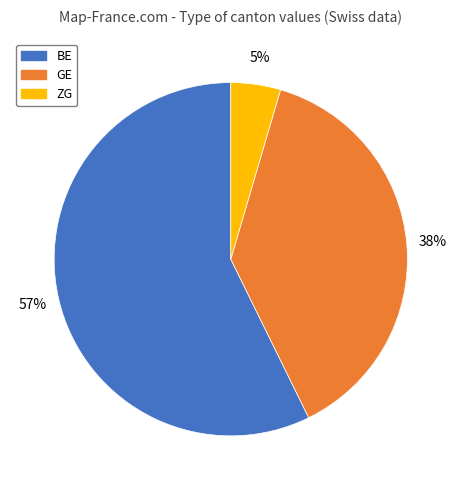

Is the sum of BE and ZG greater than half?

Yes